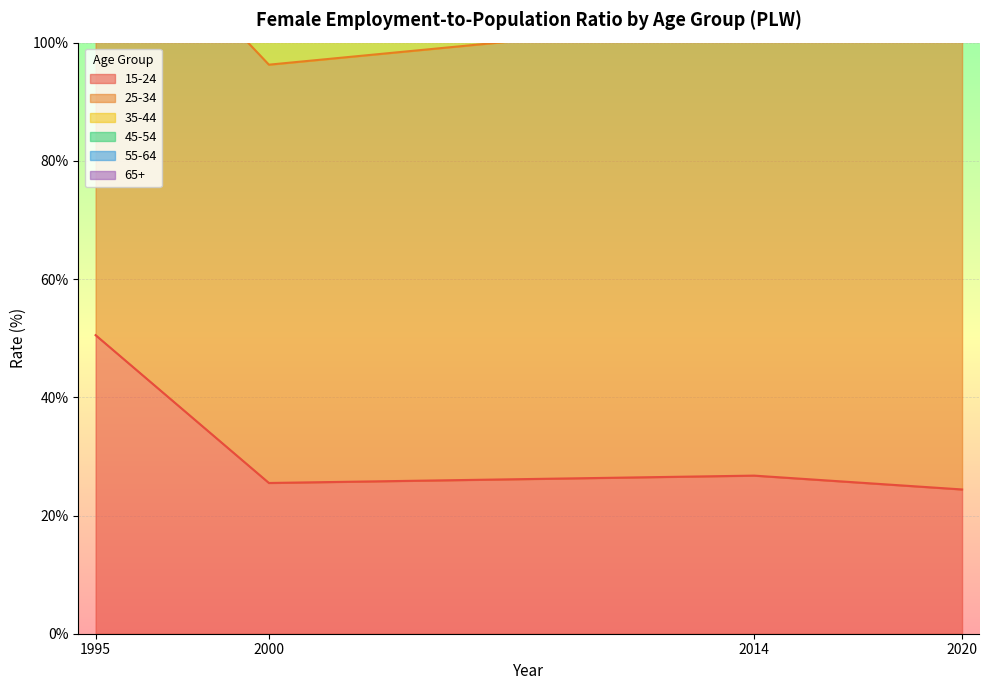

At how many categories does at least one series exceed 320?

1